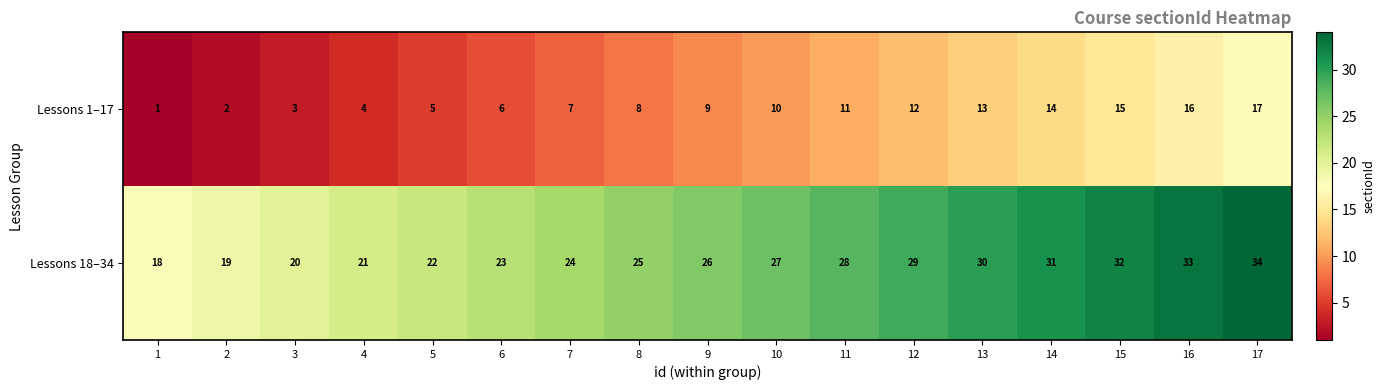

At which label does Lessons 18–34 reach its peak?

17